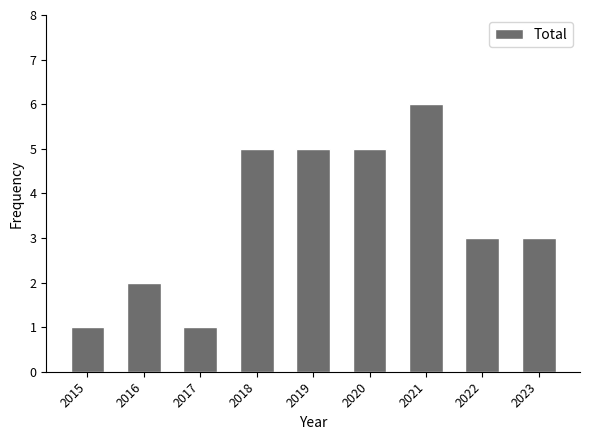

Which has a higher value, 2019 or 2023?

2019